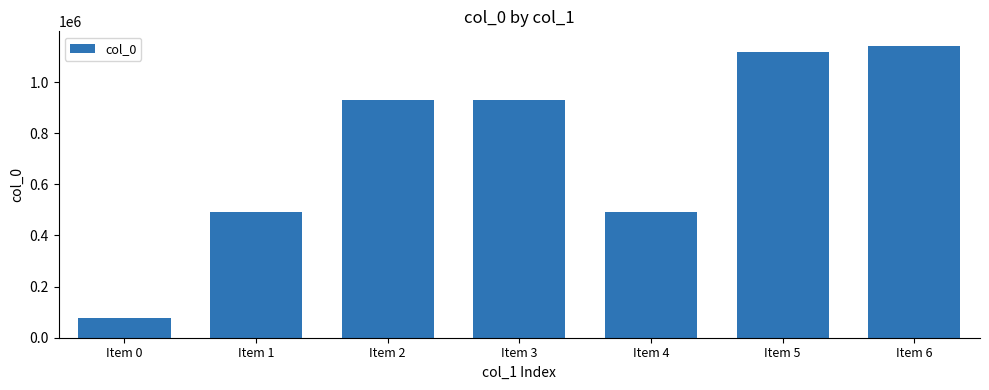

Are the bars horizontal?

No